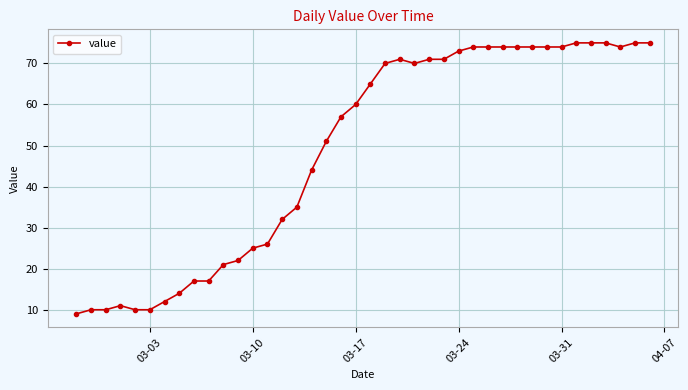

What is the value of the 6th point from the left?

10